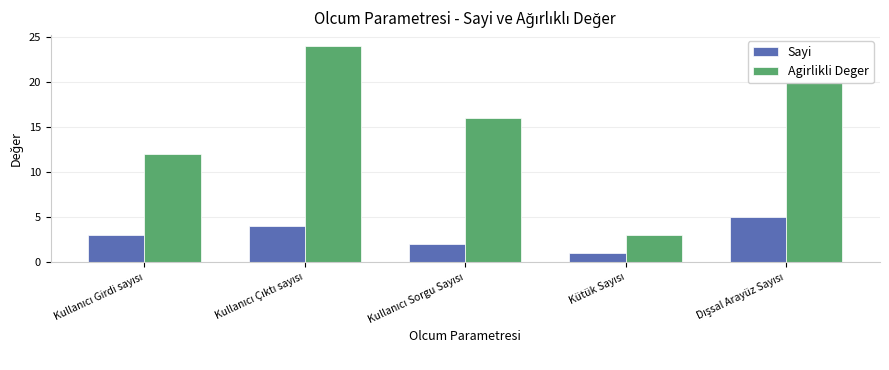

Which series has the largest total across all categories?

Agirlikli Deger